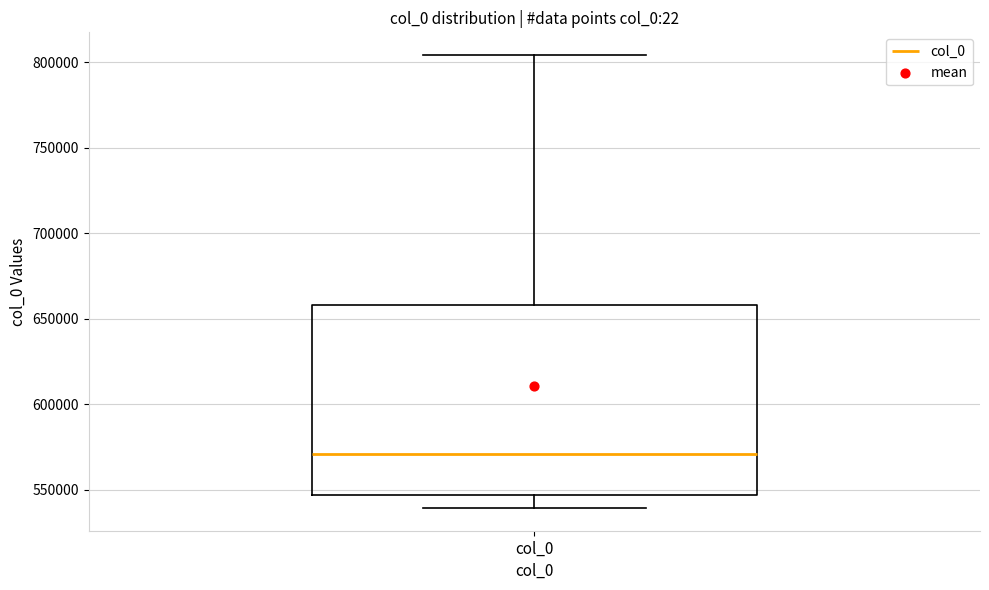

Transcribe this box plot: give where the median line is, the range the box spans, and where the two whiskers end, as read against the y-axis. The values are not printed on the chart, so give them approximately, as read against the axis.

median 570000, box 545000 to 660000, whiskers 540000 to 805000